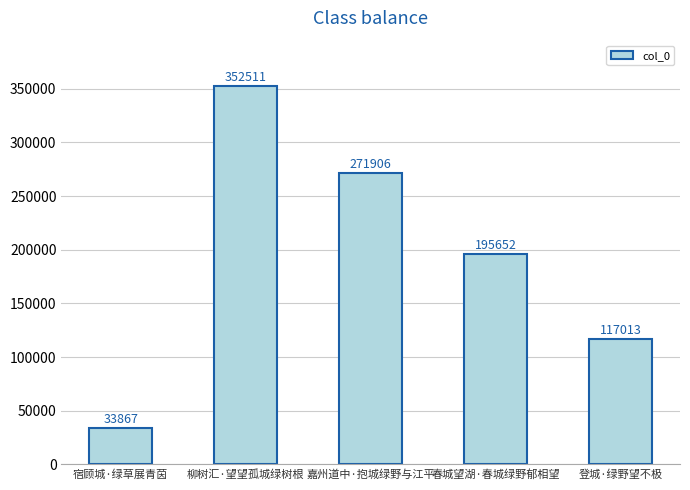

Reading left to right, transcribe all the data shown in this chart.

宿顾城·绿草展青茵=33867	柳树汇·望望孤城绿树根=352511	嘉州道中·抱城绿野与江平=271906	春城望湖·春城绿野郁相望=195652	登城·绿野望不极=117013